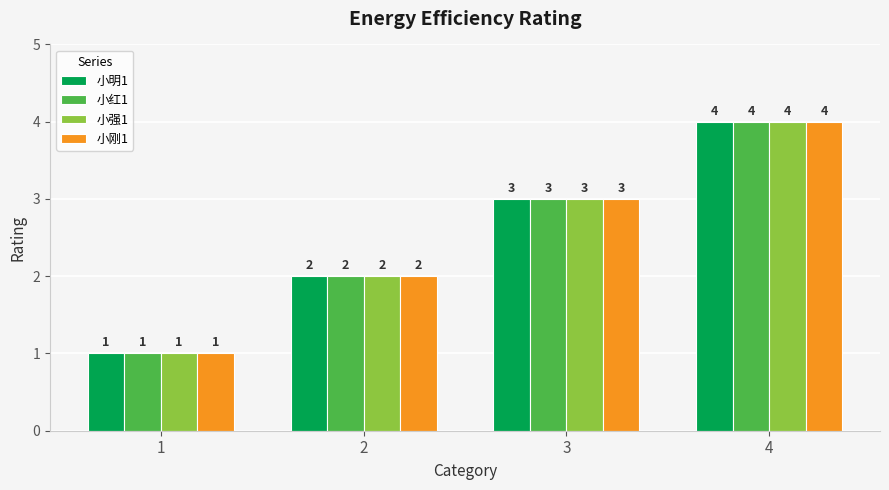

How many 小强1 values are between 2 and 4?

3